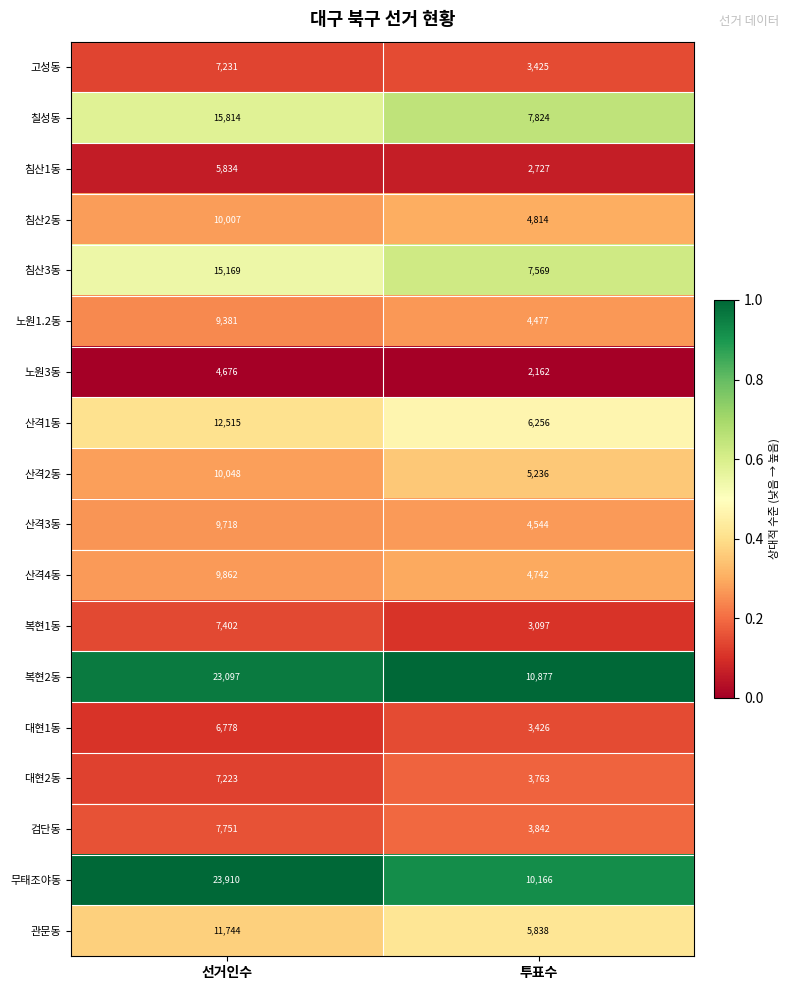

Which label corresponds to the largest value in the chart?

선거인수